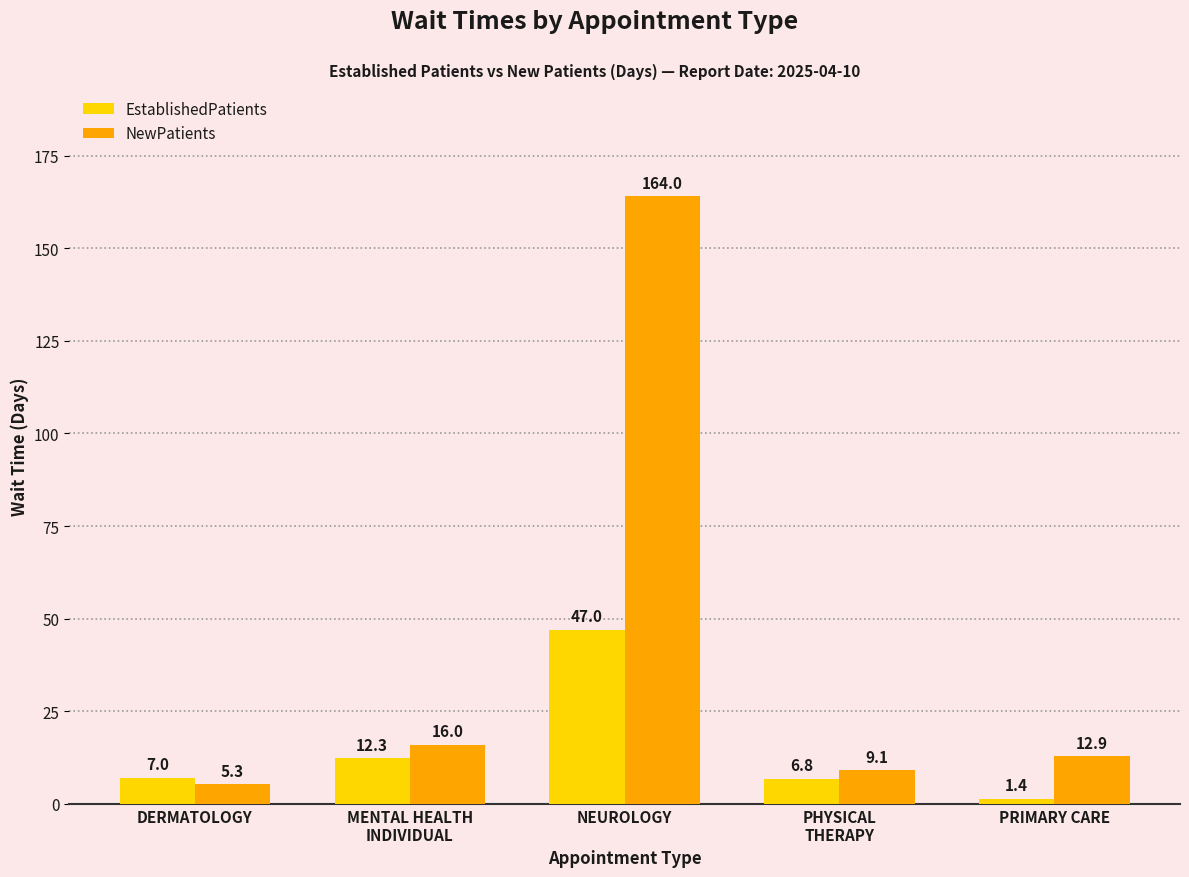

What is the difference between the highest and lowest values at PHYSICAL
THERAPY?

2.3